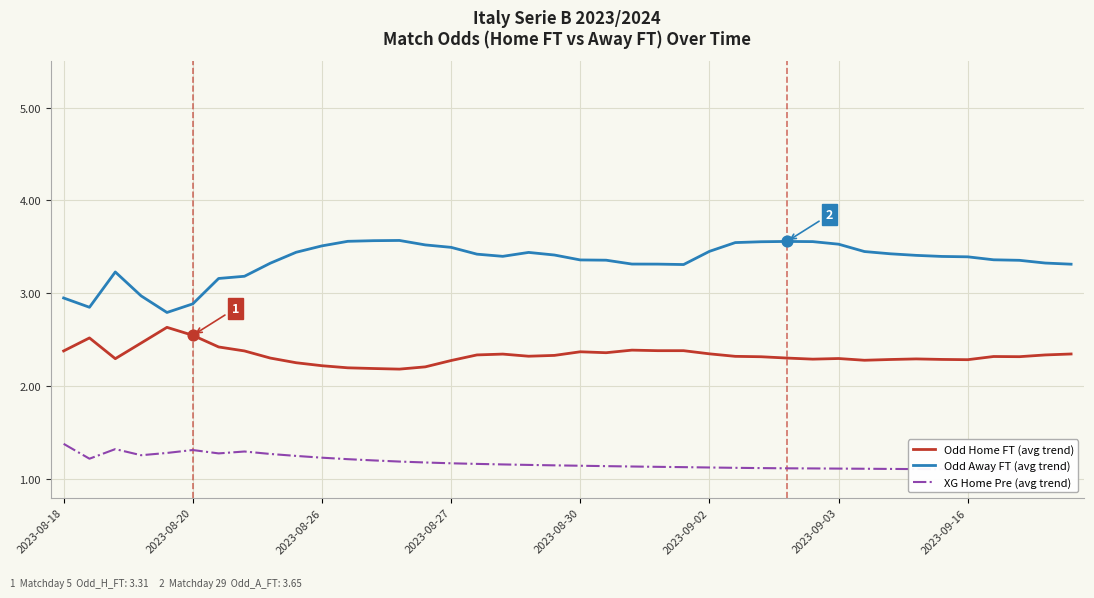

Which series contains the lowest Y value?

XG Home Pre (avg trend)